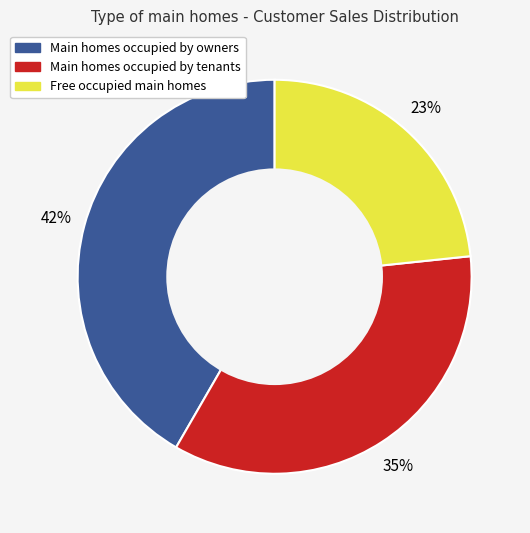

Is there a majority slice in this chart?

No